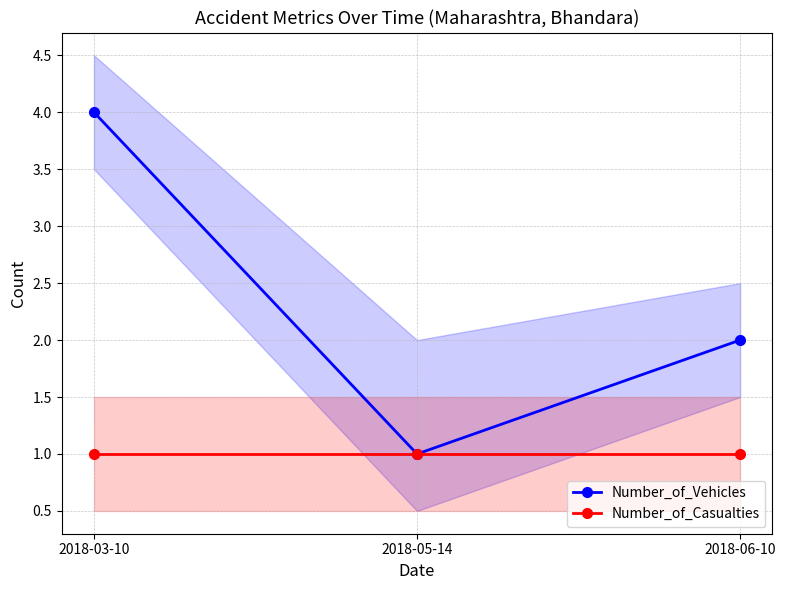

What is the label of the 3rd point from the right?

2018-03-10